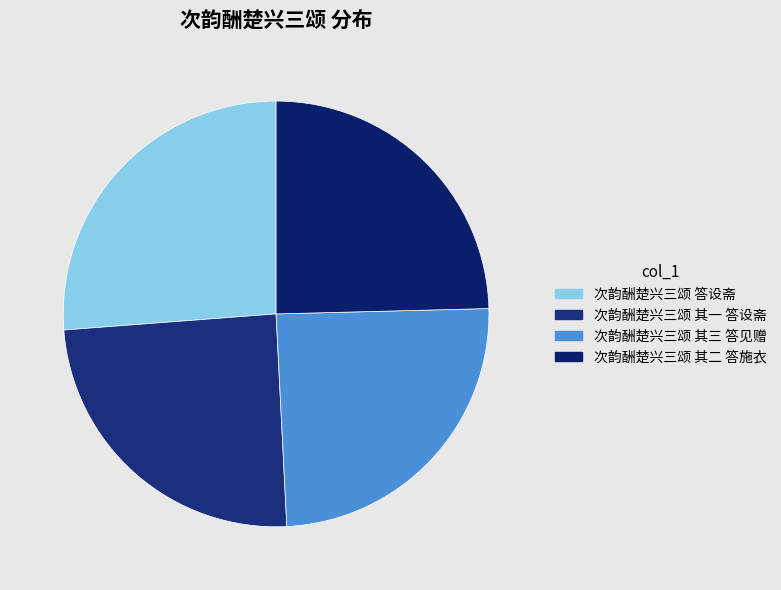

What is the largest slice in the pie chart?

次韵酬楚兴三颂 答设斋